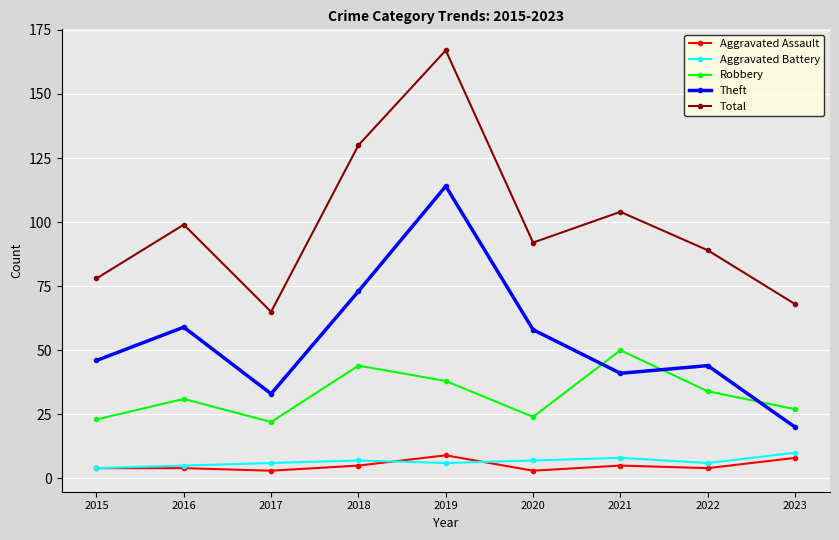

Which series has the largest range (max minus min)?

Total